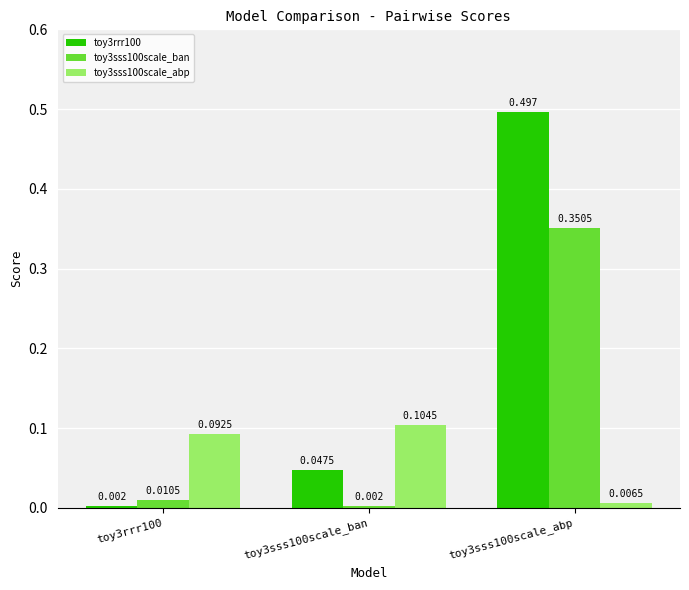

What is the total value across all series at toy3sss100scale_ban?

0.2